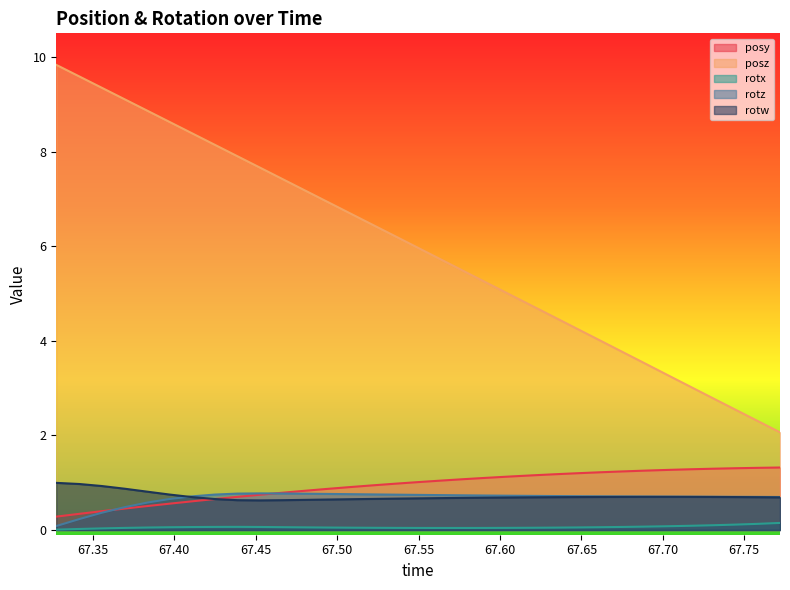

What is the highest value of the posz series?

9.8